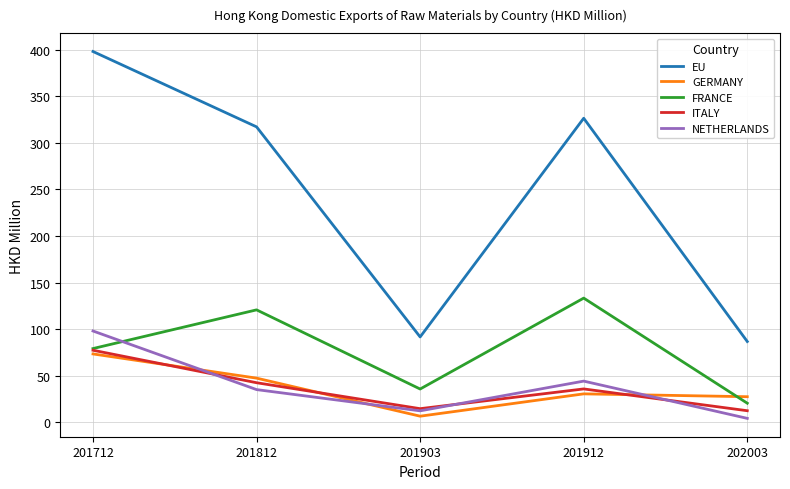

Which series ends up on top after the final intersection of FRANCE and GERMANY?

GERMANY